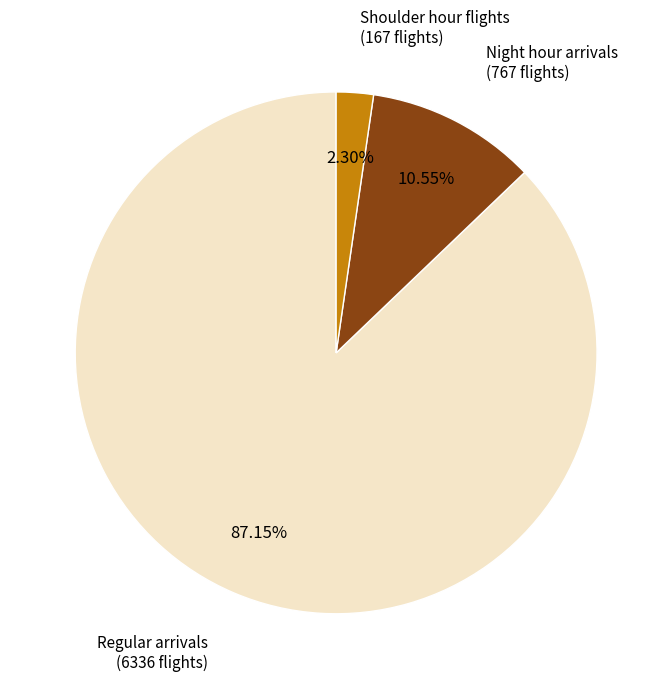

Is there any slice that represents more than half of the pie?

Yes